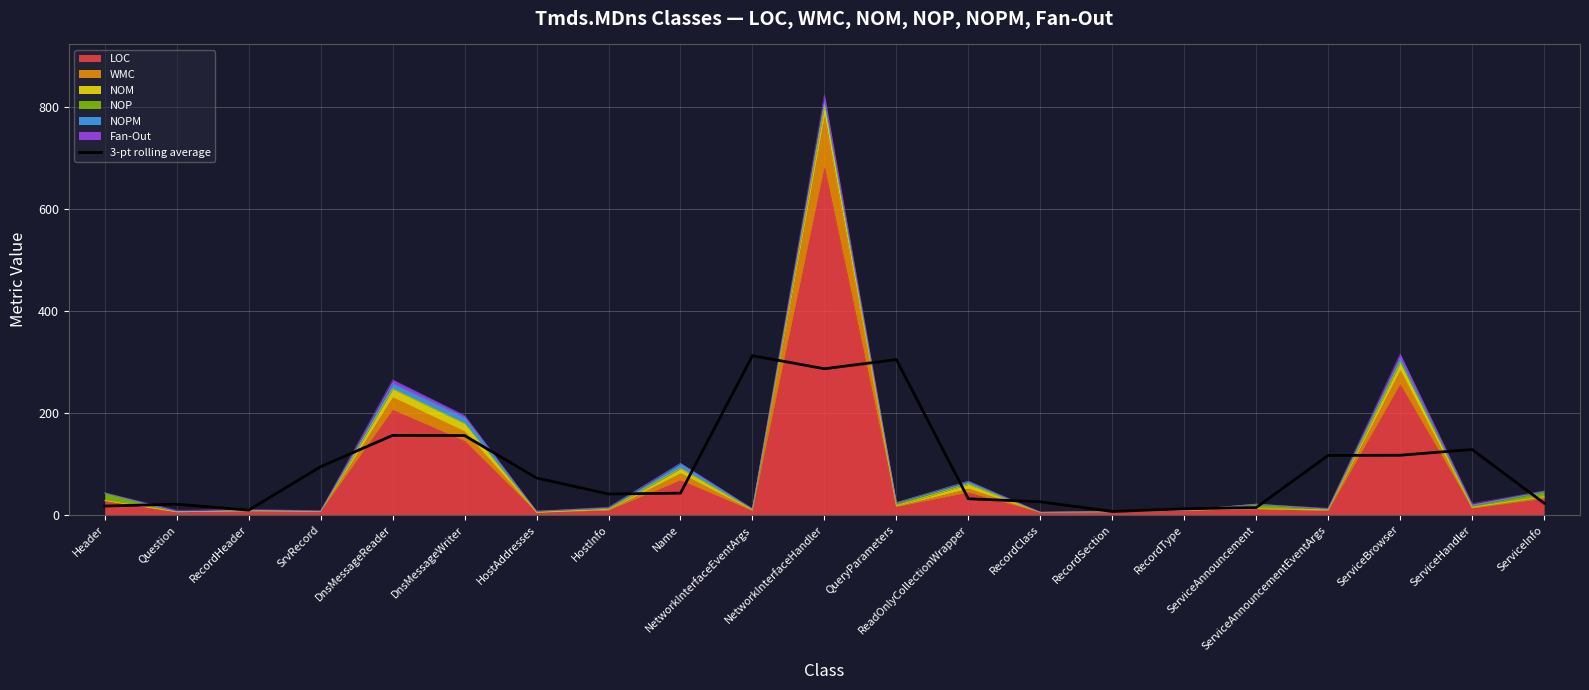

What is the minimum value shown in the chart?

6.7